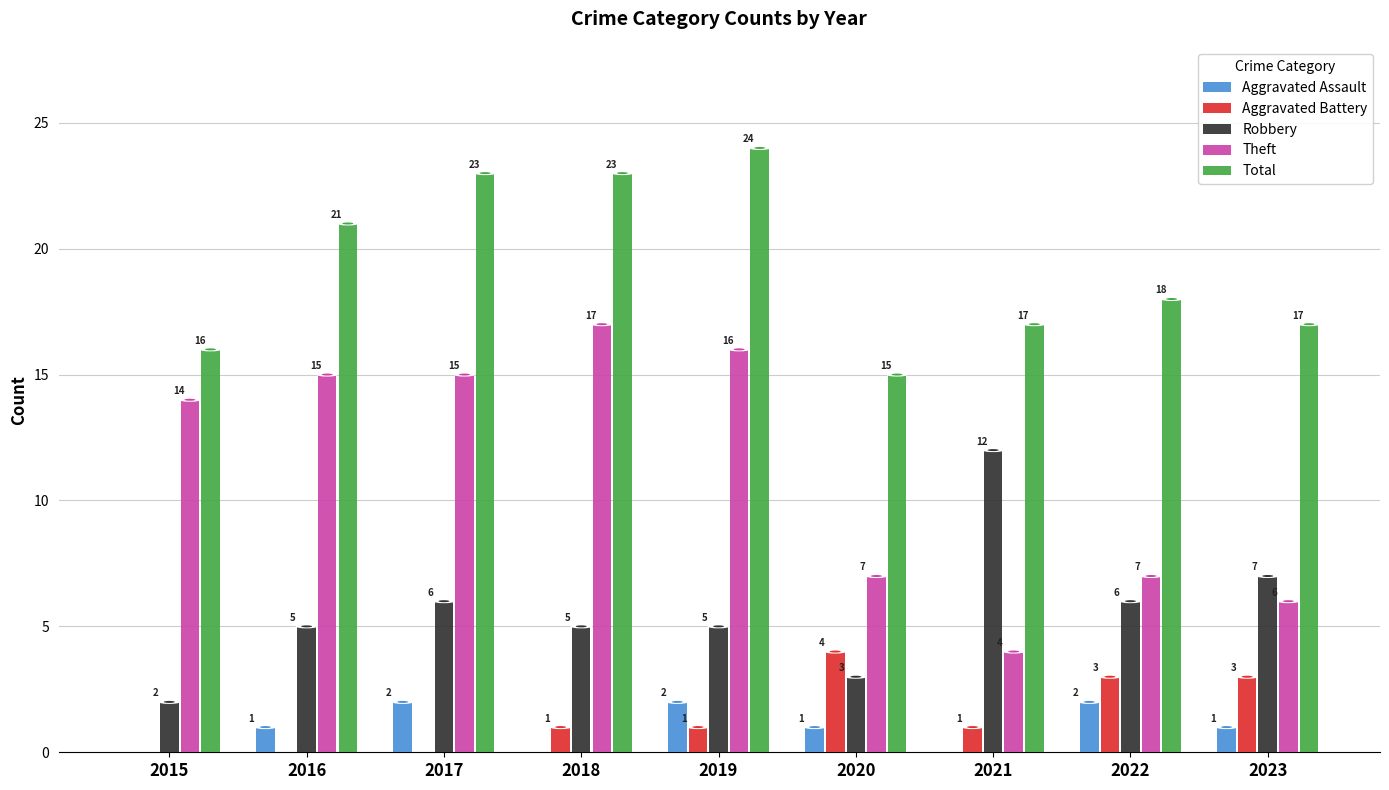

Read the Total value at 2022.

18